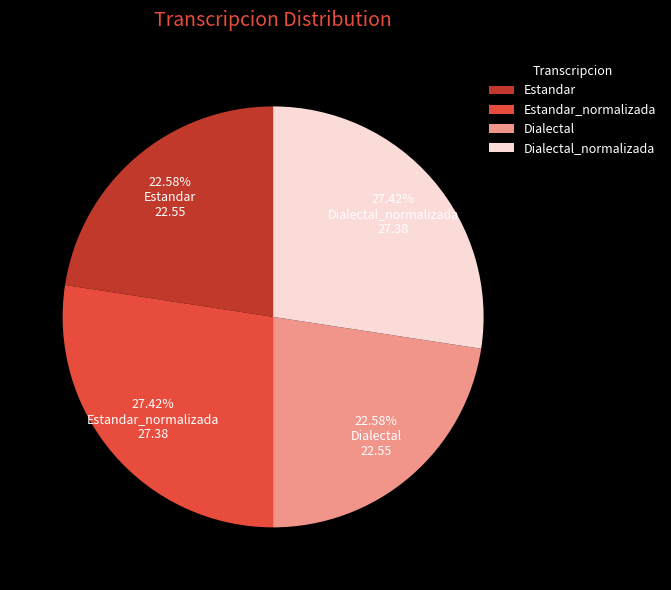

Is there any slice that represents more than half of the pie?

No